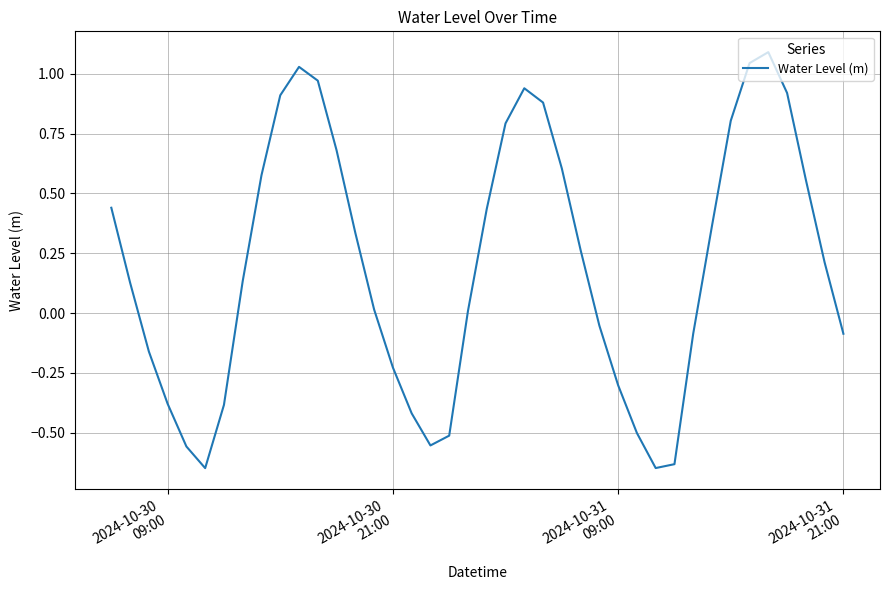

What is the greatest value displayed?

1.1